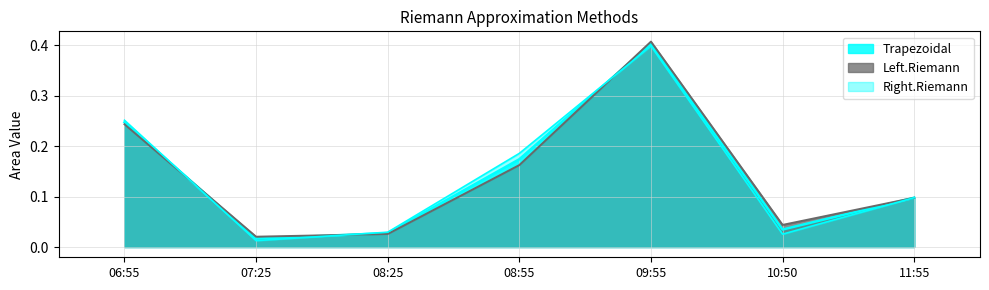

Reading left to right, list all the values displayed in this chart.

Trapezoidal: 06:55=0.2	07:25=0.0	08:25=0.0	08:55=0.2	09:55=0.4	10:50=0.0	11:55=0.1
Left.Riemann: 06:55=0.2	07:25=0.0	08:25=0.0	08:55=0.2	09:55=0.4	10:50=0.0	11:55=0.1
Right.Riemann: 06:55=0.3	07:25=0.0	08:25=0.0	08:55=0.2	09:55=0.4	10:50=0.0	11:55=0.1